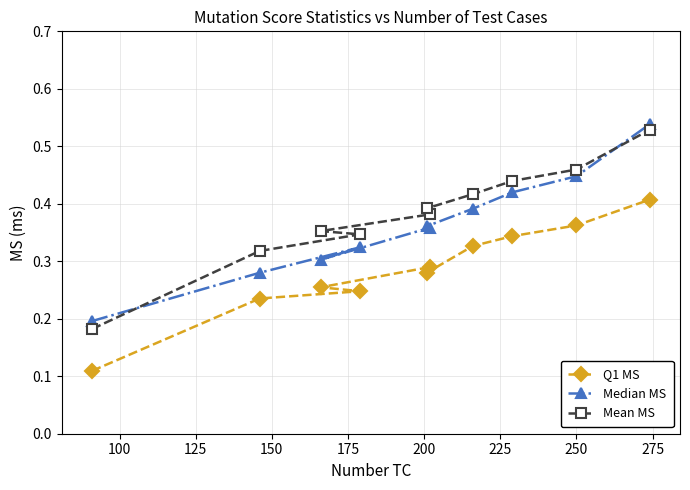

Rank the series by their average value, from lowest to highest.

Q1 MS, Median MS, Mean MS